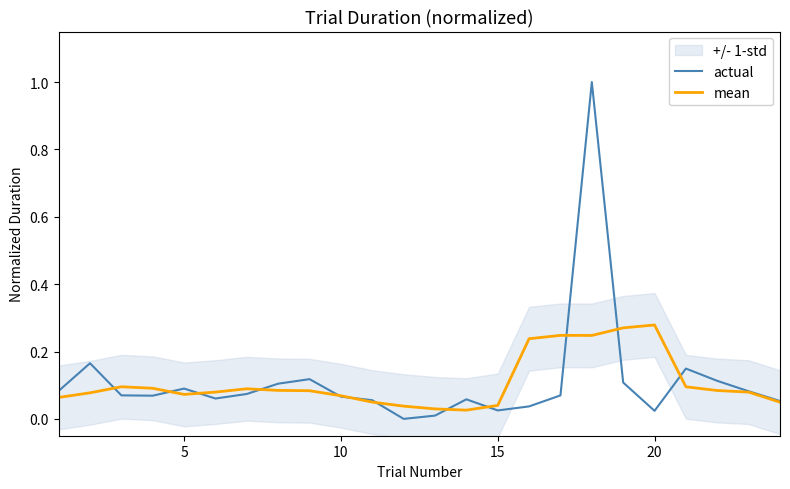

At how many categories does at least one series exceed 0?

24